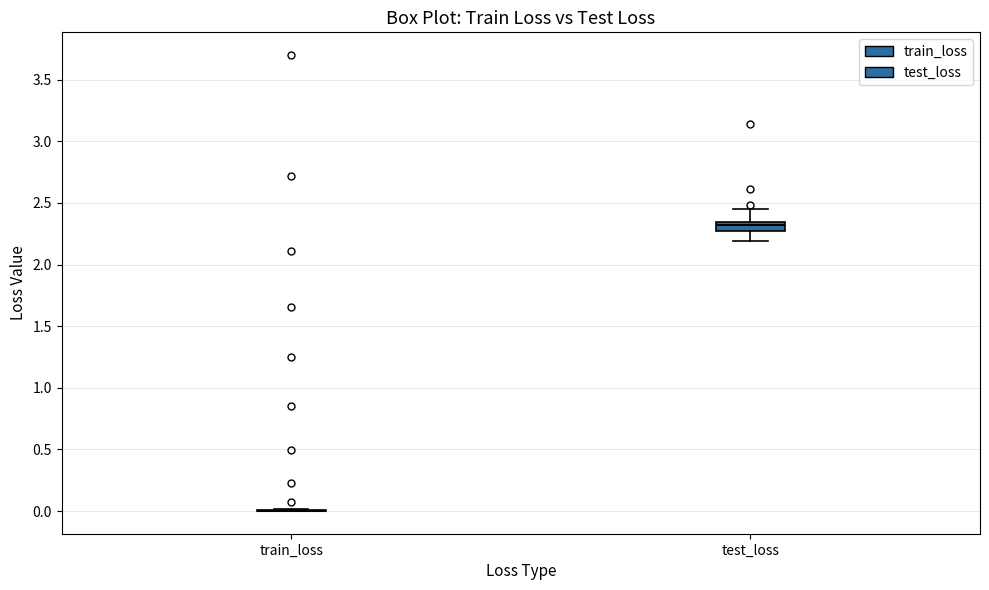

Comparing the boxes themselves (not the whiskers), which one is the tallest?

test_loss